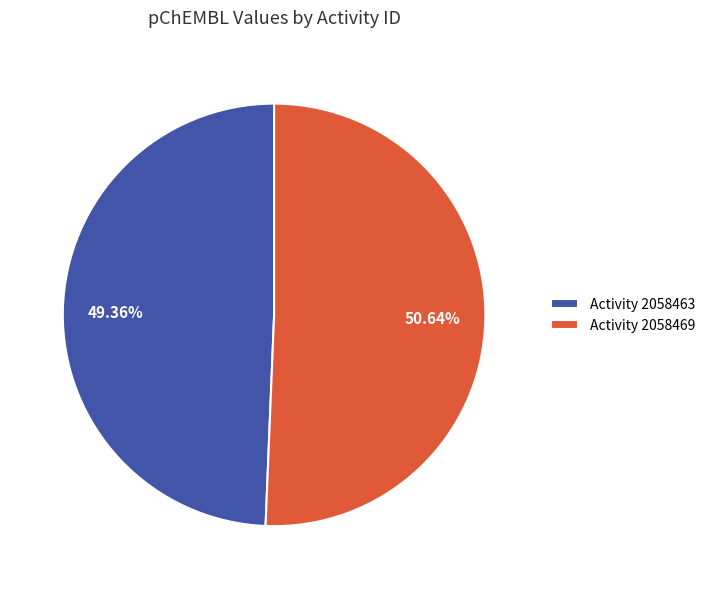

How many slices are in this pie chart?

2